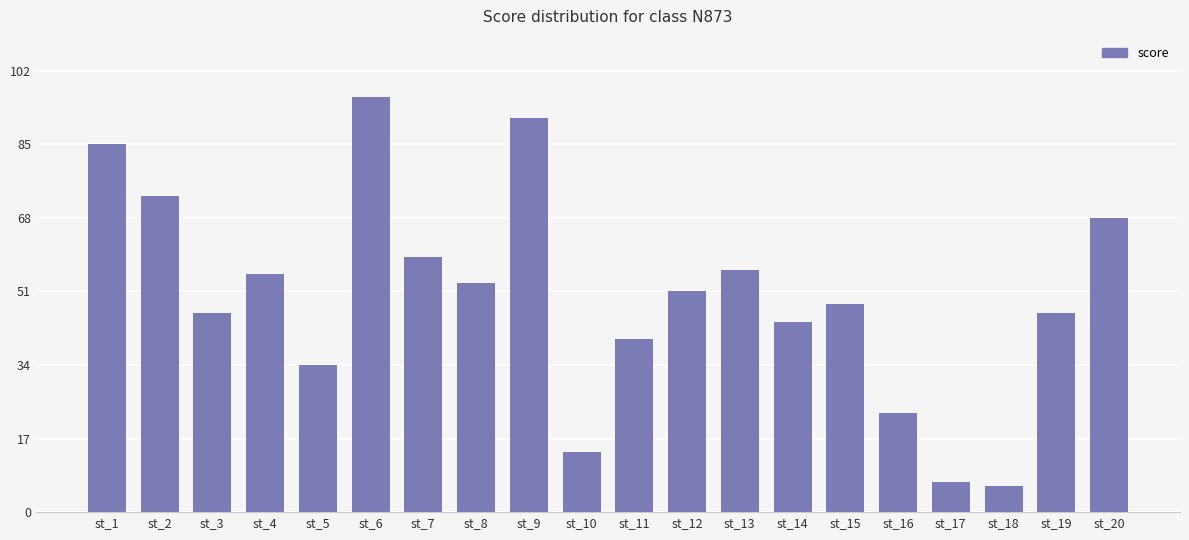

Is it true that the value at st_14 is 44?

True